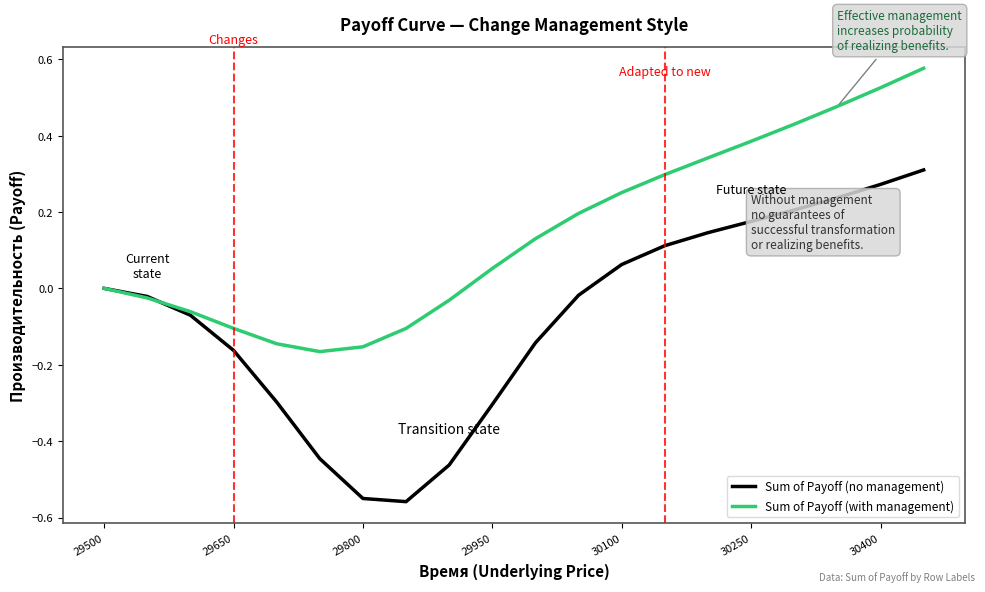

In Sum of Payoff (no management), how many points are lower than both neighbors (excluding endpoints)?

1